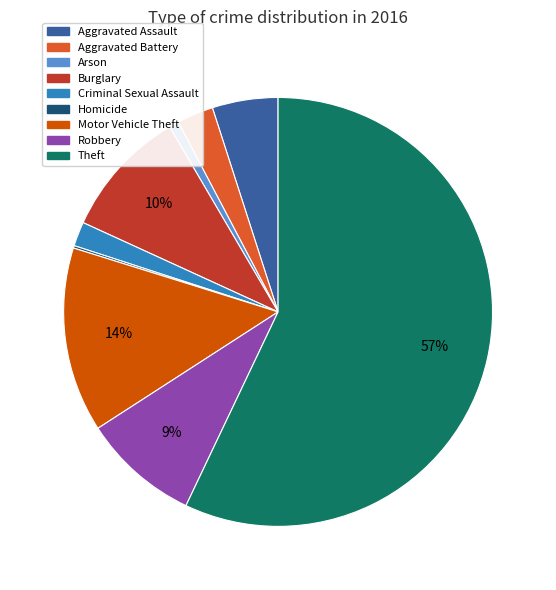

What is the largest slice in the pie chart?

Theft